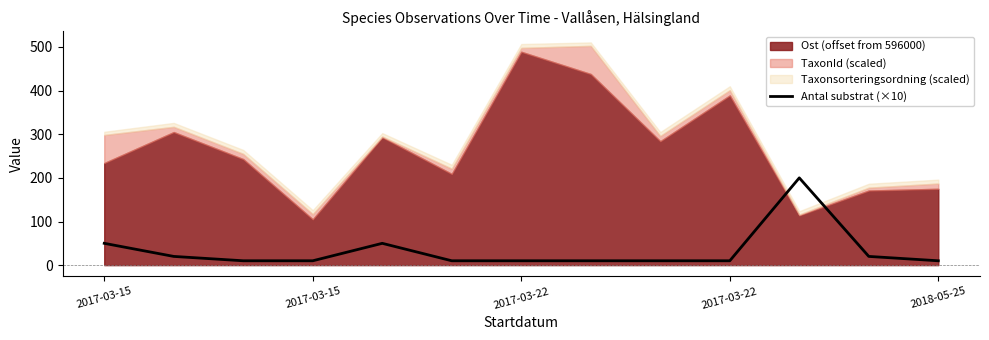

How many lines are shown in the chart?

1